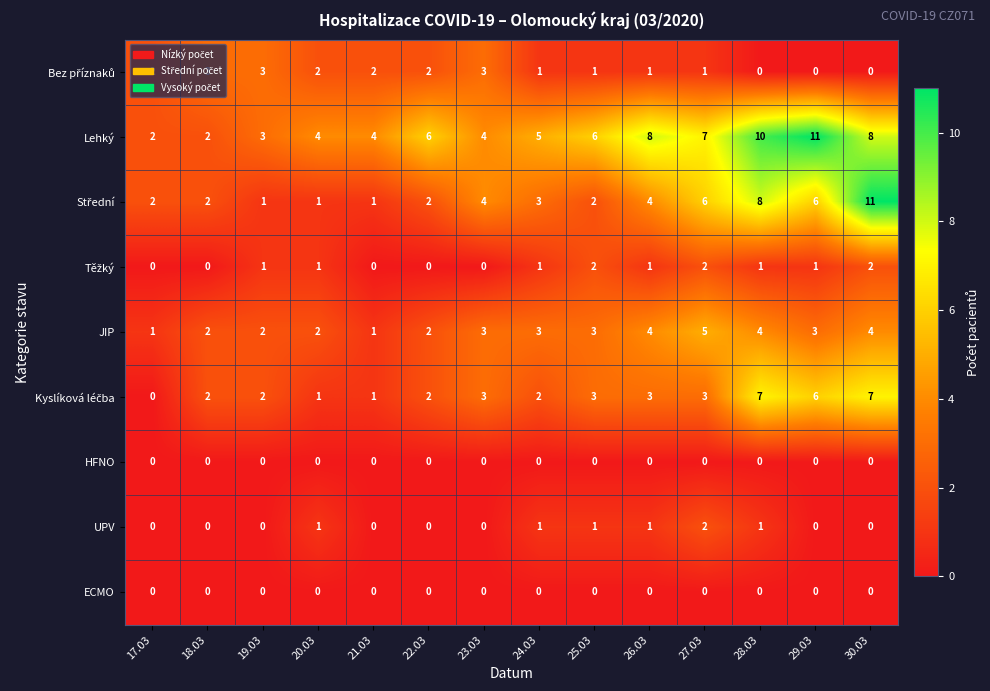

How many data points does each series have?

14